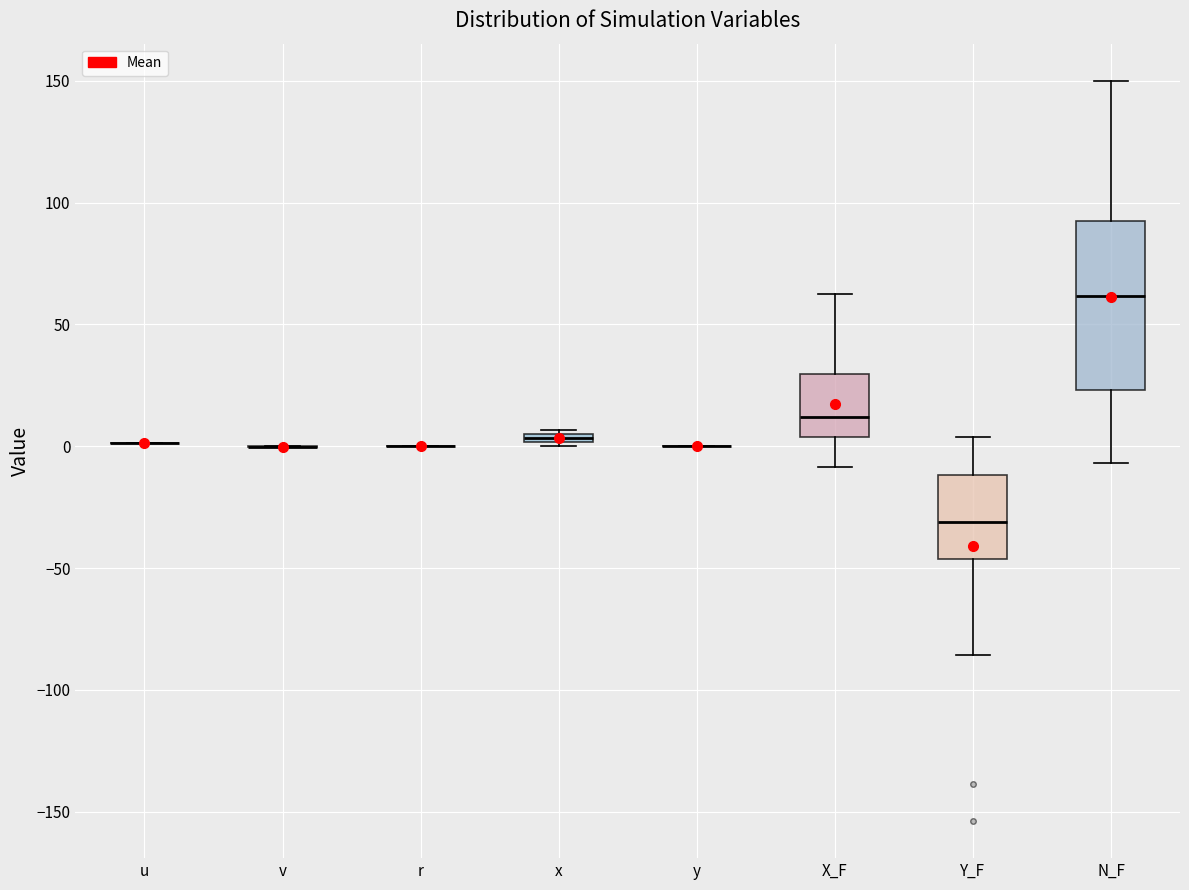

Which box is the tallest, from its lower edge to its upper edge?

N_F